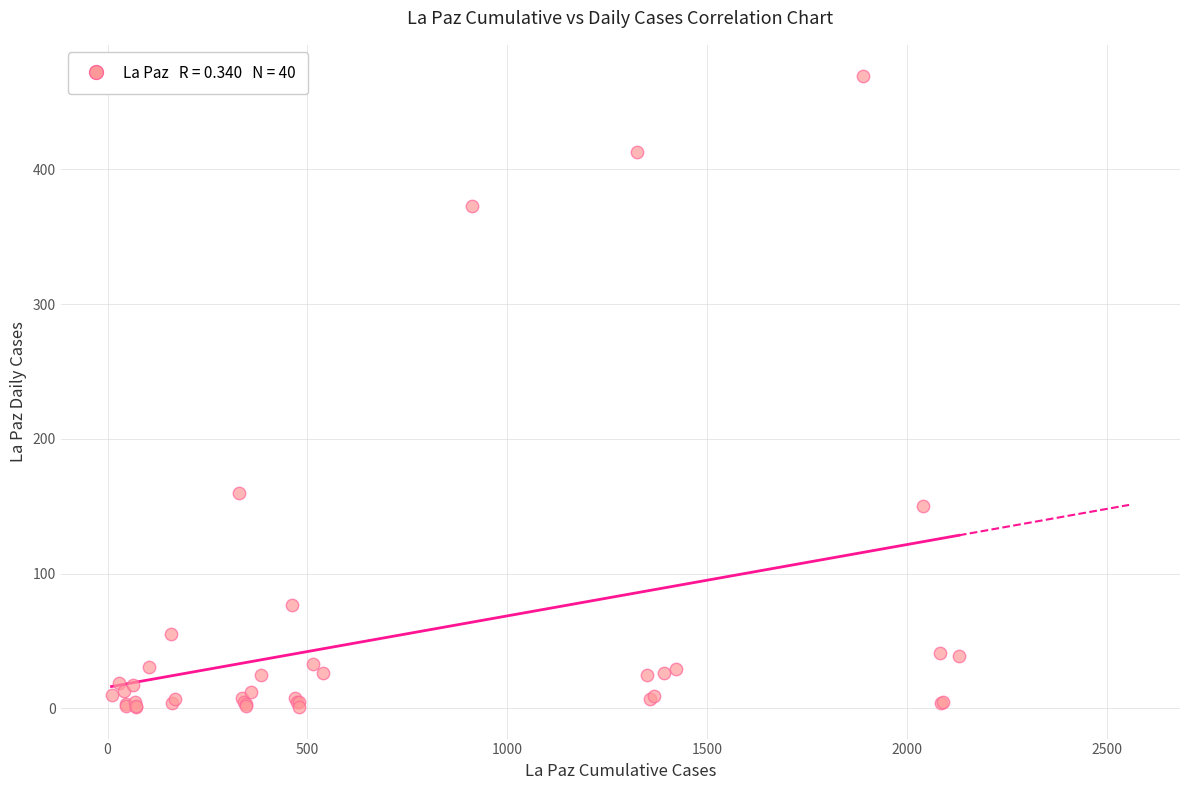

What Y value in the scatter plot is closest to 235?

160